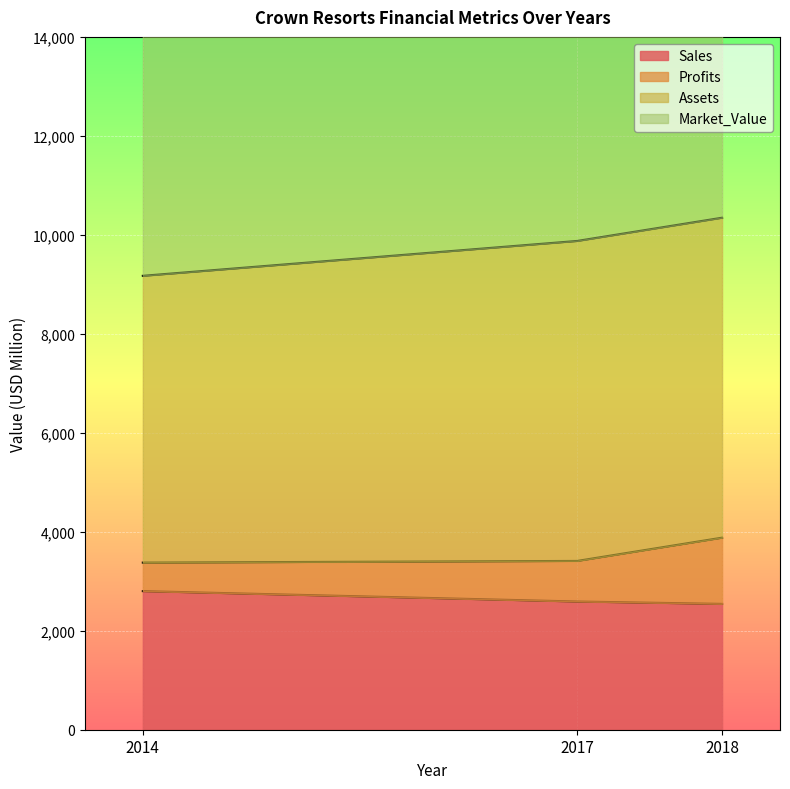

The Sales series shows 2801 at 2014. True or false?

True